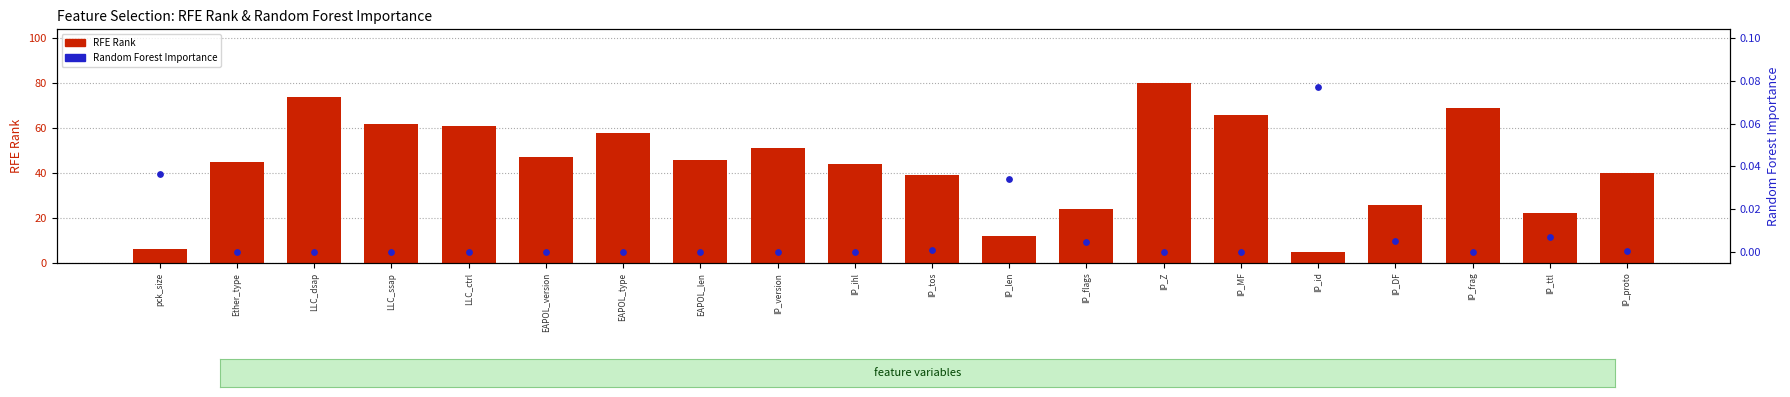

Which series has the largest total across all categories?

RFE Rank